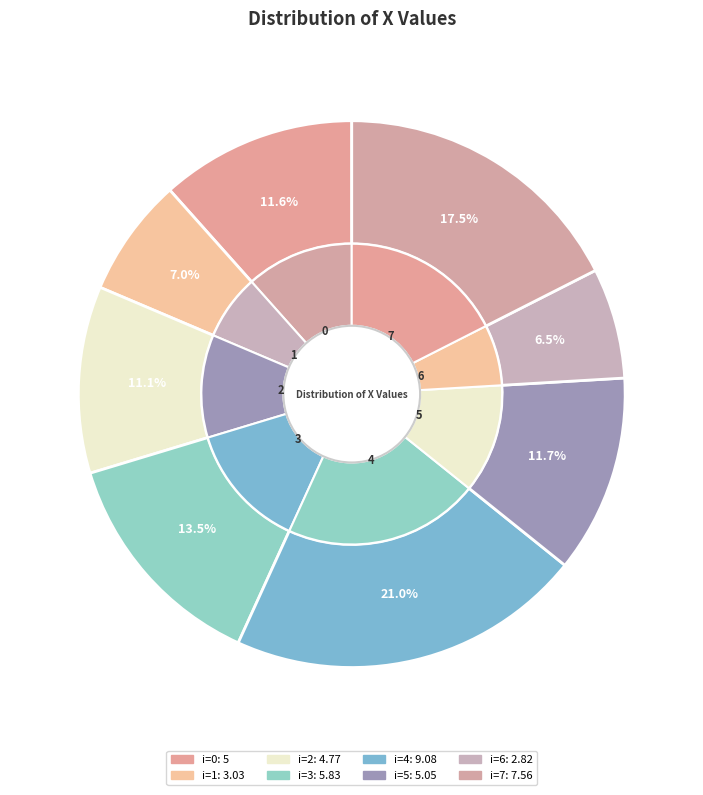

How many segments does this pie chart have?

8